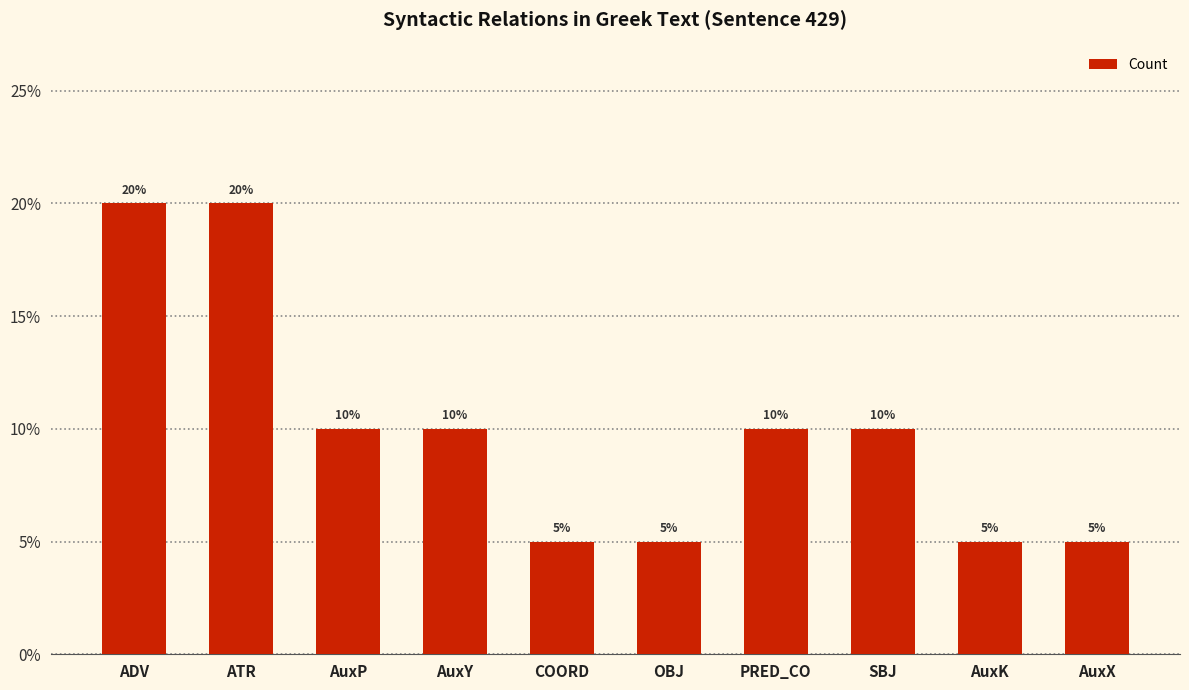

What is the smallest value displayed?

5